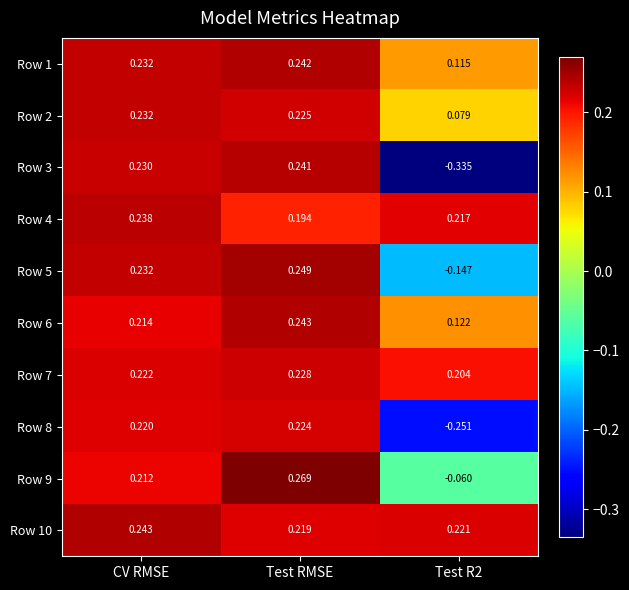

Where is Row 8 nearest to the value 0?

CV RMSE